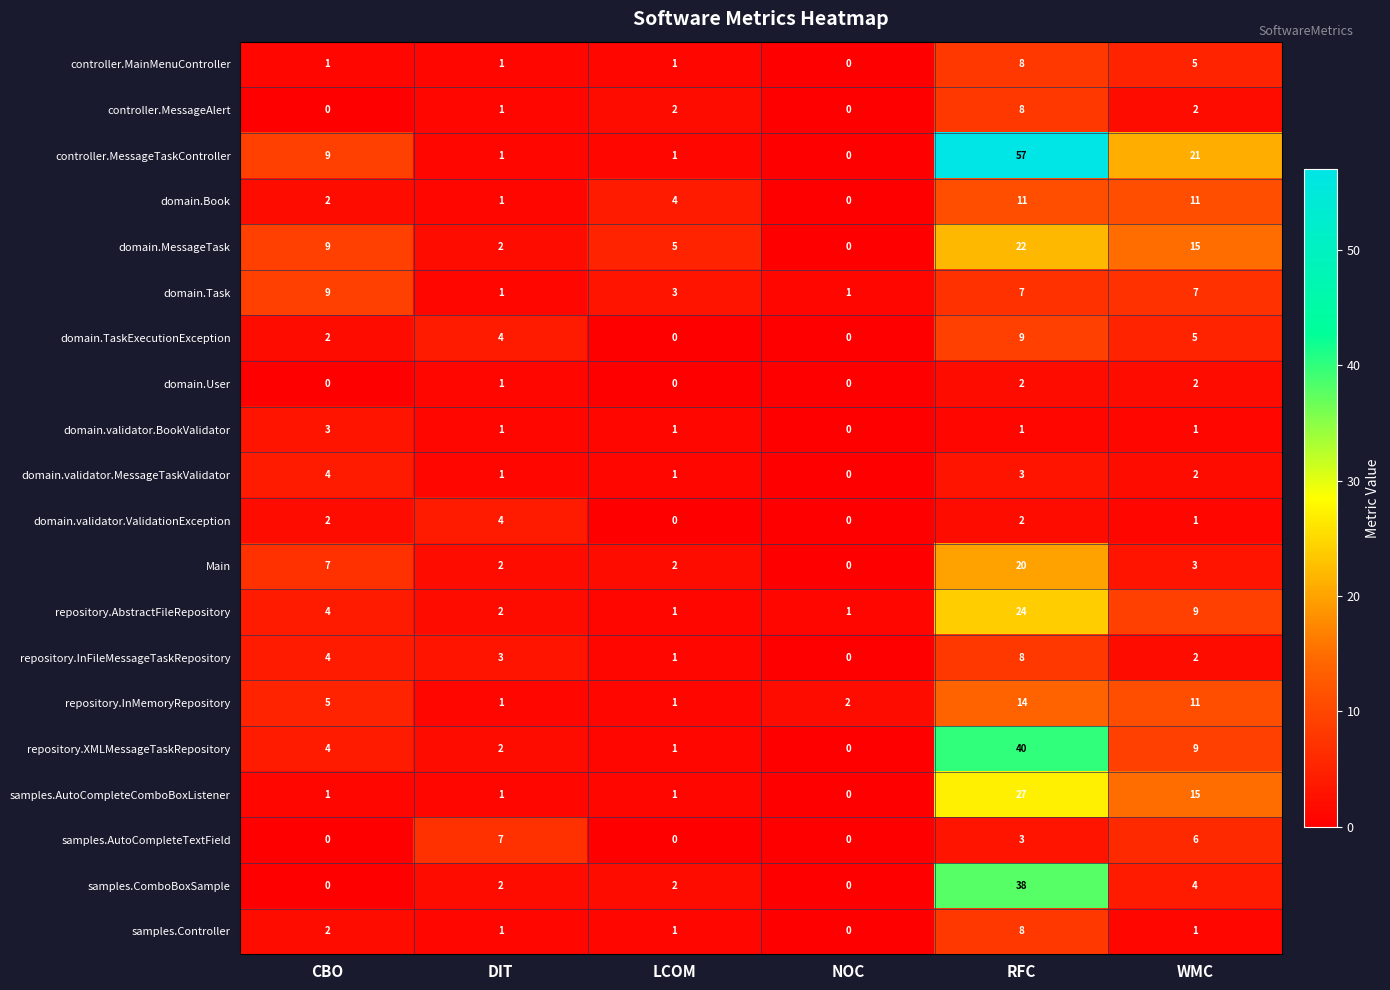

Between CBO and WMC, which series saw the biggest shift?

samples.AutoCompleteComboBoxListener